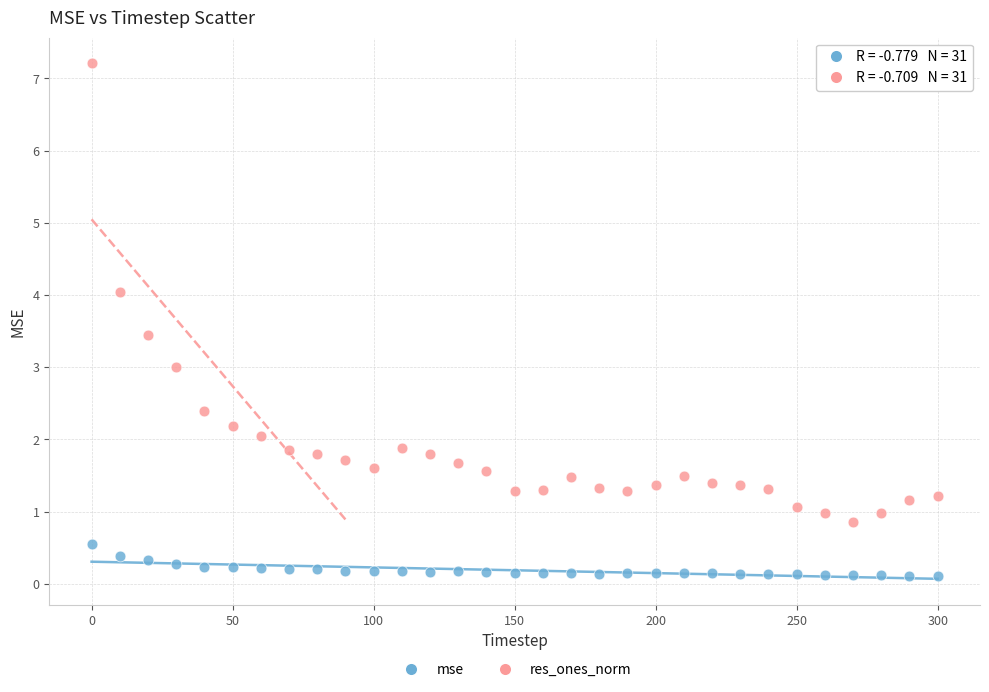

Across all data points, what is the range of X values (max minus min)?

300.0